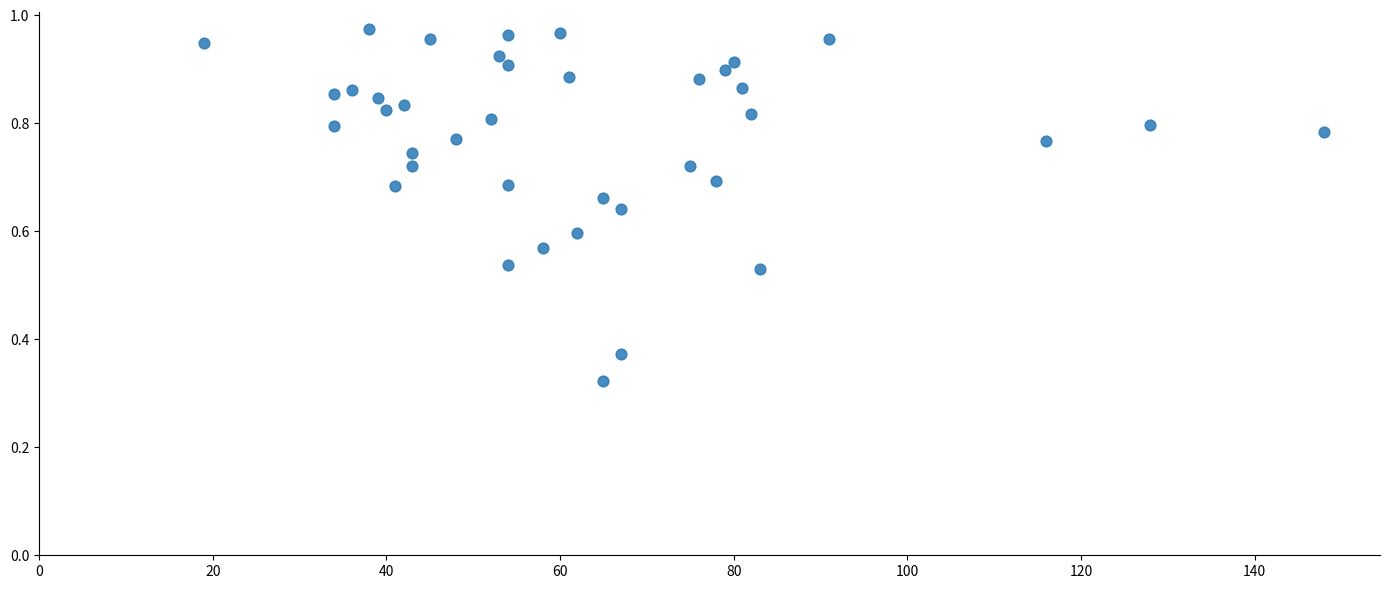

What is the range of X values (max minus min)?

129.0